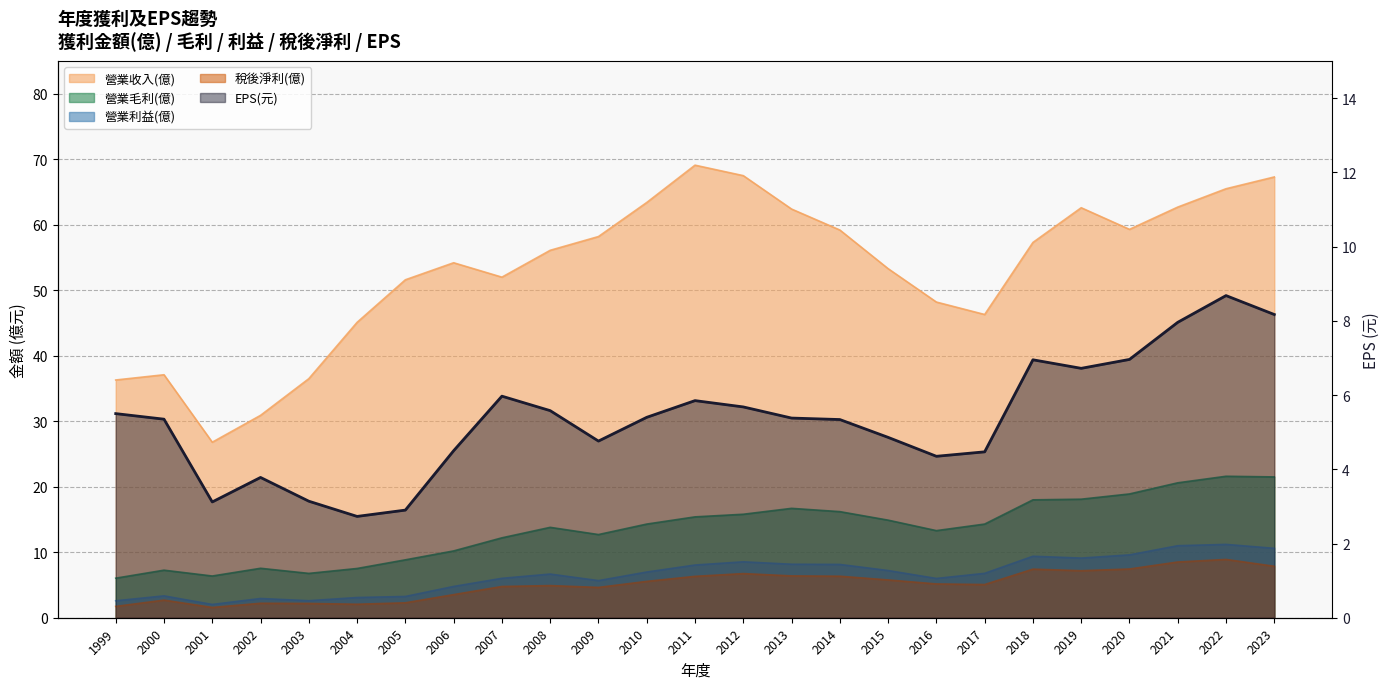

What is the change in value from 2006 to 2018?

+2.5